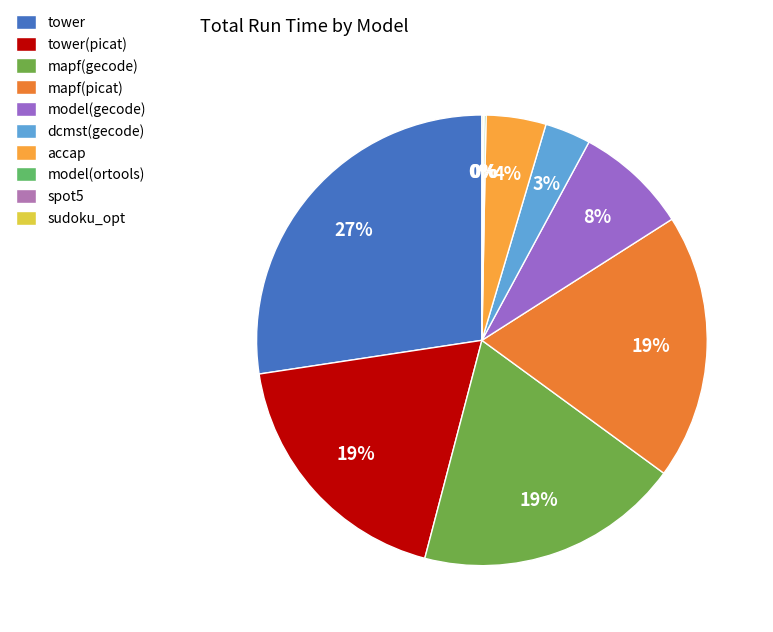

Count the number of slices in the pie.

10